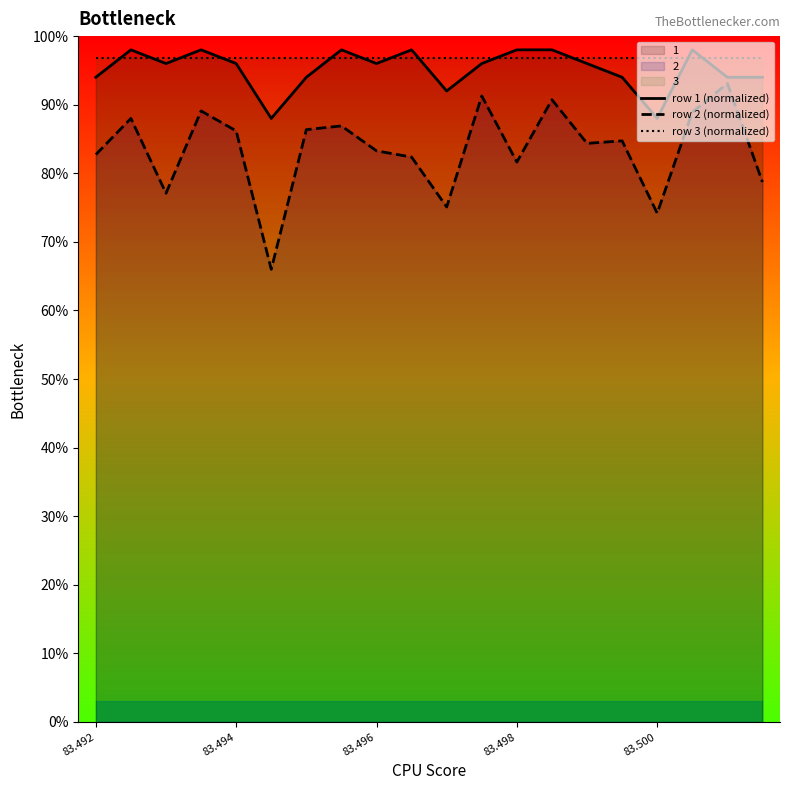

What are all the series names shown in the legend?

row 1 (normalized), row 2 (normalized), row 3 (normalized)